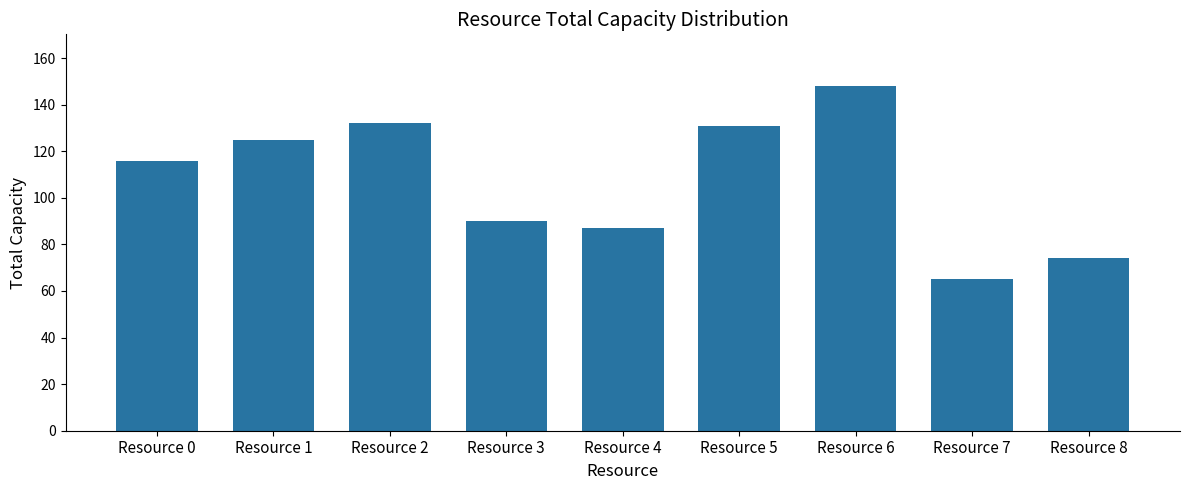

Where is the data nearest to the value 106?

Resource 0